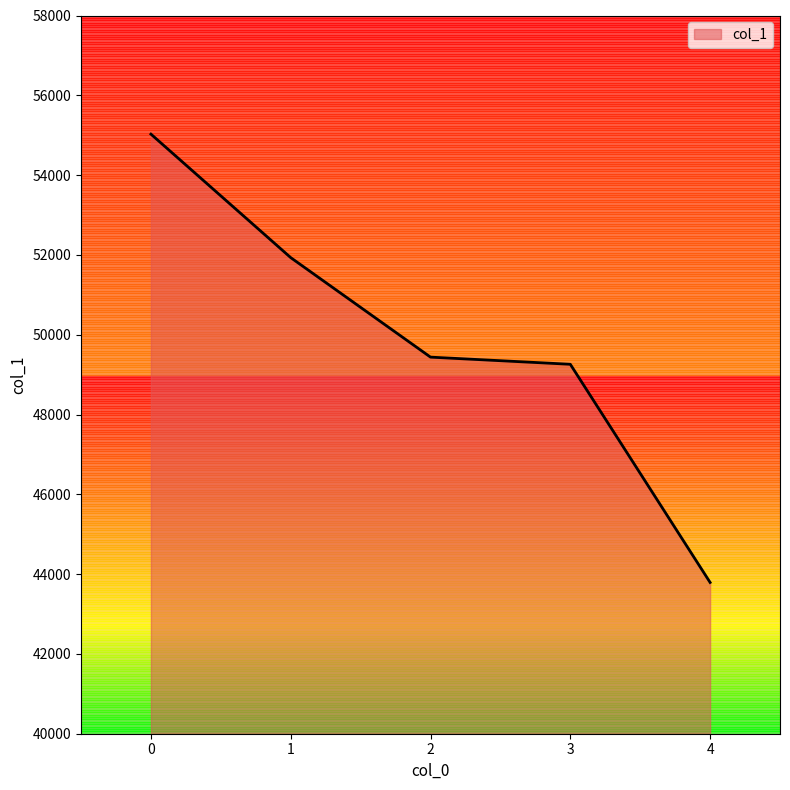

Does the chart display data point markers on the line(s)?

No